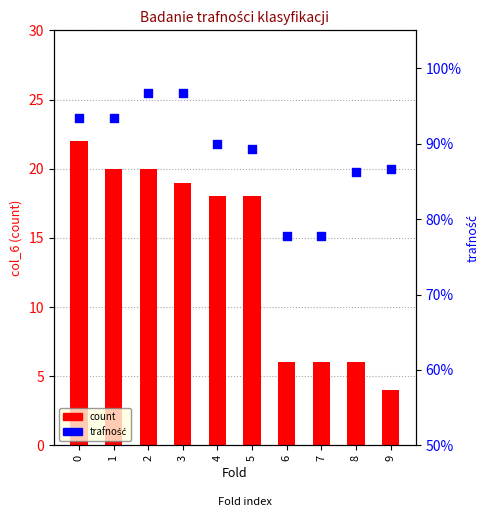

Which series contains the lowest Y value?

trafność